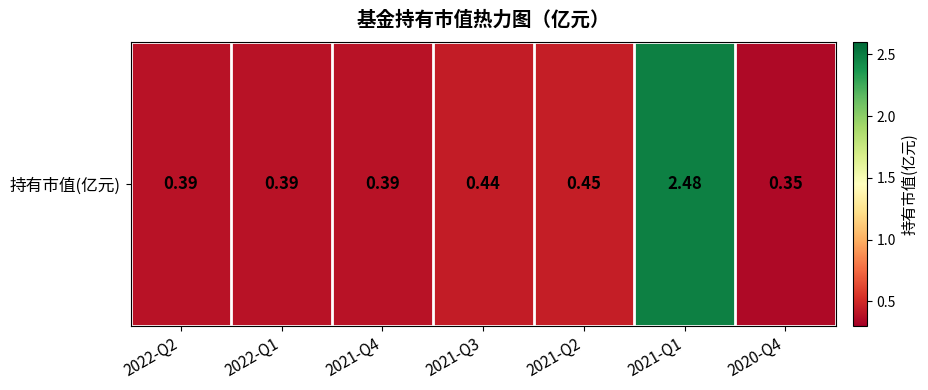

Reading right to left, what are all the values shown in this chart?

2020-Q4=0.3	2021-Q1=2.5	2021-Q2=0.5	2021-Q3=0.4	2021-Q4=0.4	2022-Q1=0.4	2022-Q2=0.4